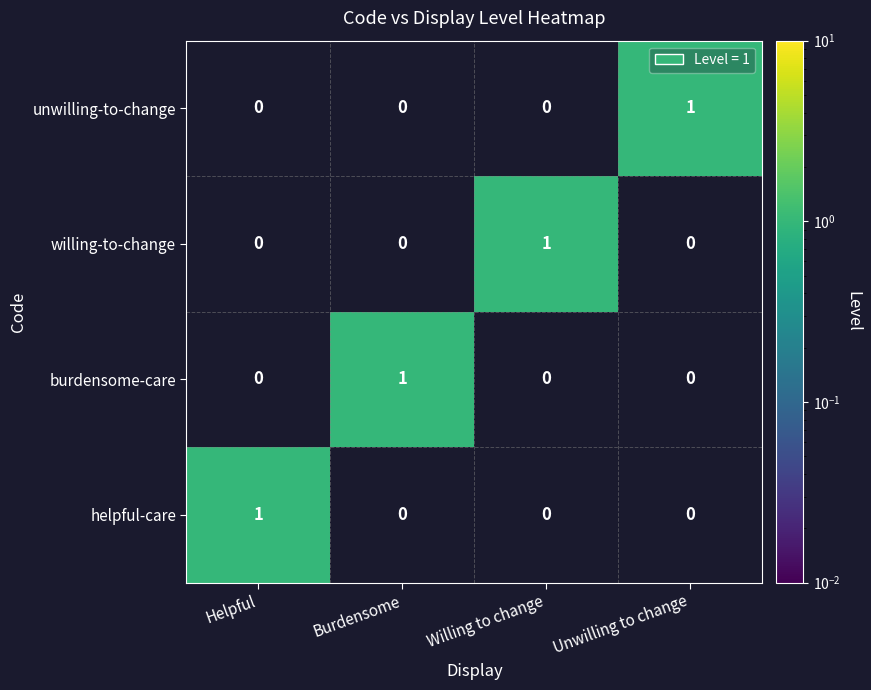

The willing-to-change series shows 1 at Burdensome. True or false?

False